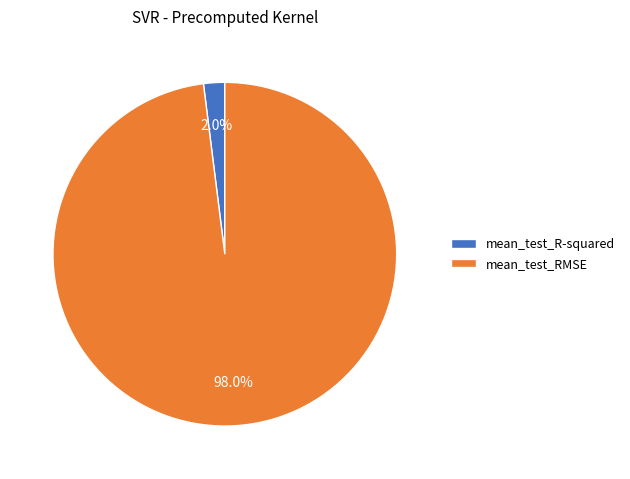

Which has a higher value, mean_test_R-squared or mean_test_RMSE?

mean_test_RMSE